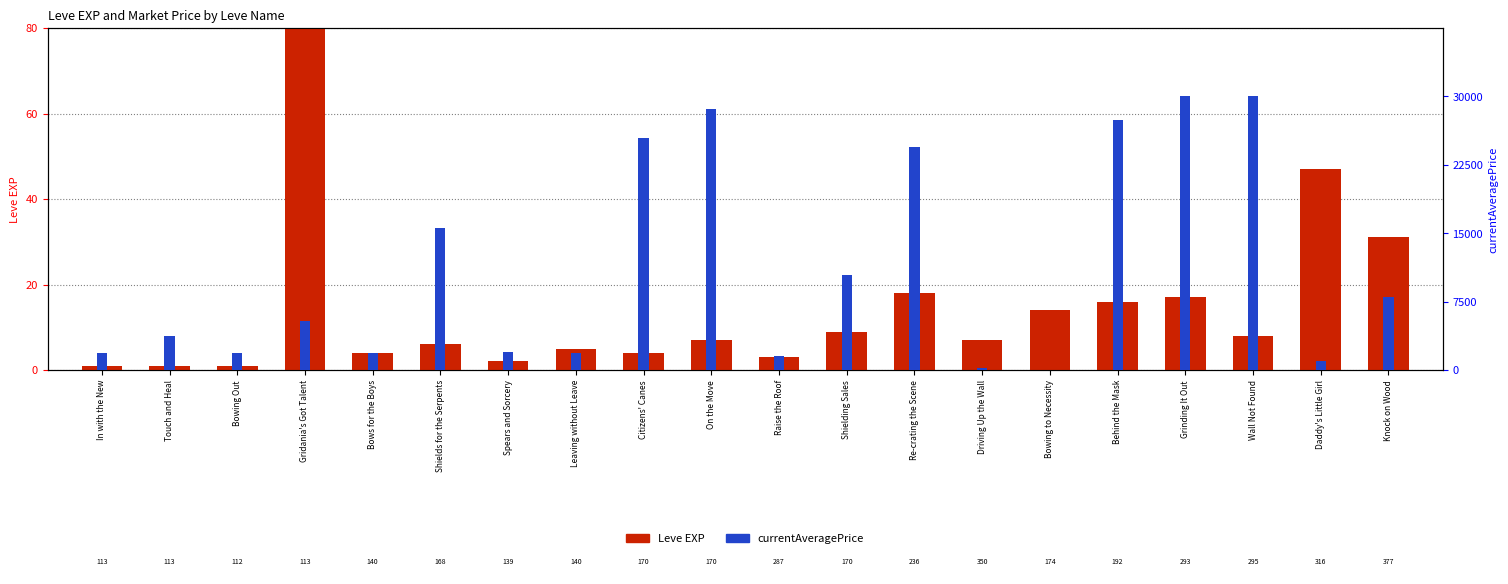

How many data points does each series have?

20